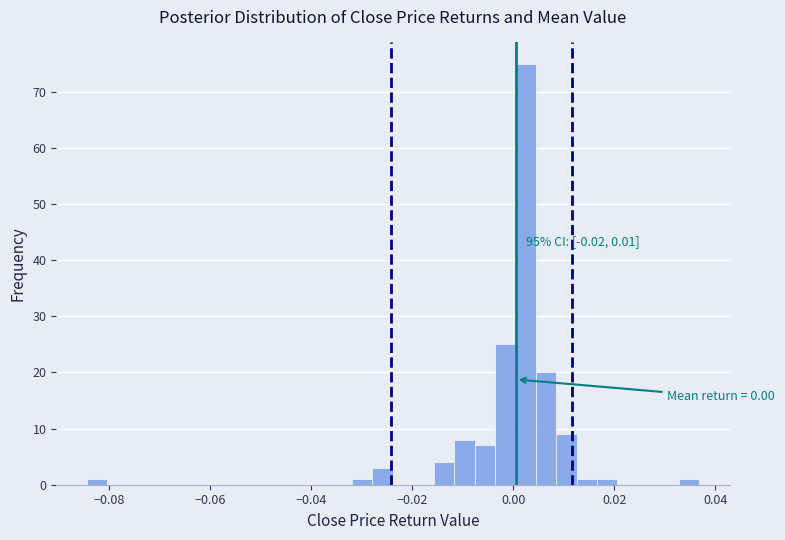

Read against the x-axis, roughly where is the centre of the tallest bar?

0.002